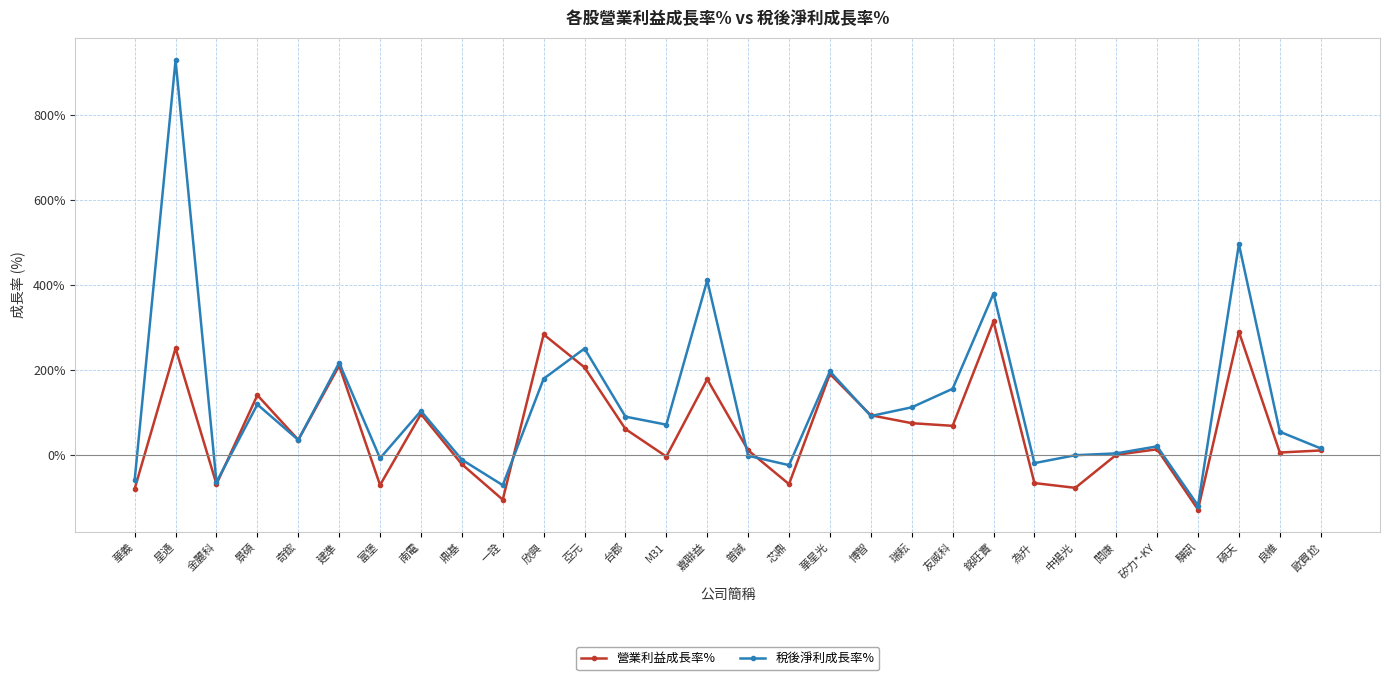

What is the difference between the highest and lowest values at 良維?

48.9